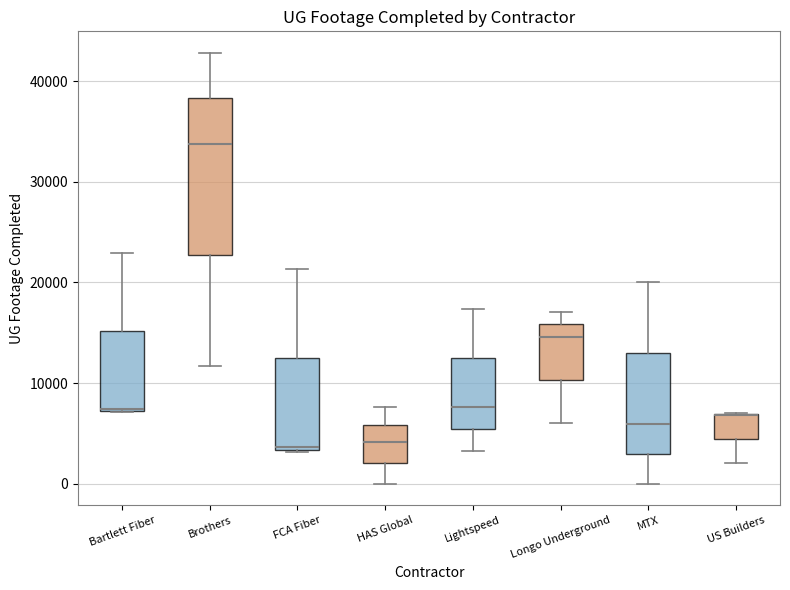

Reading left to right, read every box against the y-axis: the position of its median line, the range the box covers, and the ends of its whiskers. The values are not printed on the chart, so give them approximately, as read against the axis.

Bartlett Fiber: median 7000 (drawn on the box's lower edge), box 7000 to 15000, whiskers 7000 to 23000
Brothers: median 34000, box 23000 to 38000, whiskers 12000 to 43000
FCA Fiber: median 4000, box 3000 to 12000, whiskers 3000 to 21000
HAS Global: median 4000, box 2000 to 6000, whiskers 0 to 8000
Lightspeed: median 8000, box 5000 to 12000, whiskers 3000 to 17000
Longo Underground: median 15000, box 10000 to 16000, whiskers 6000 to 17000
MTX: median 6000, box 3000 to 13000, whiskers 0 to 20000
US Builders: median 7000 (drawn on the box's upper edge), box 4000 to 7000, whiskers 2000 to 7000